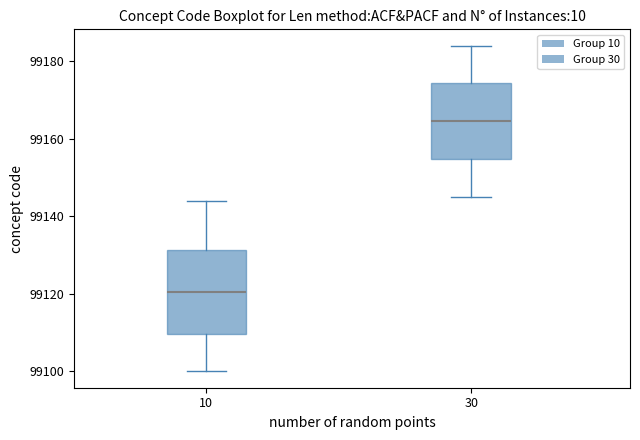

Which box is the tallest, from its lower edge to its upper edge?

10